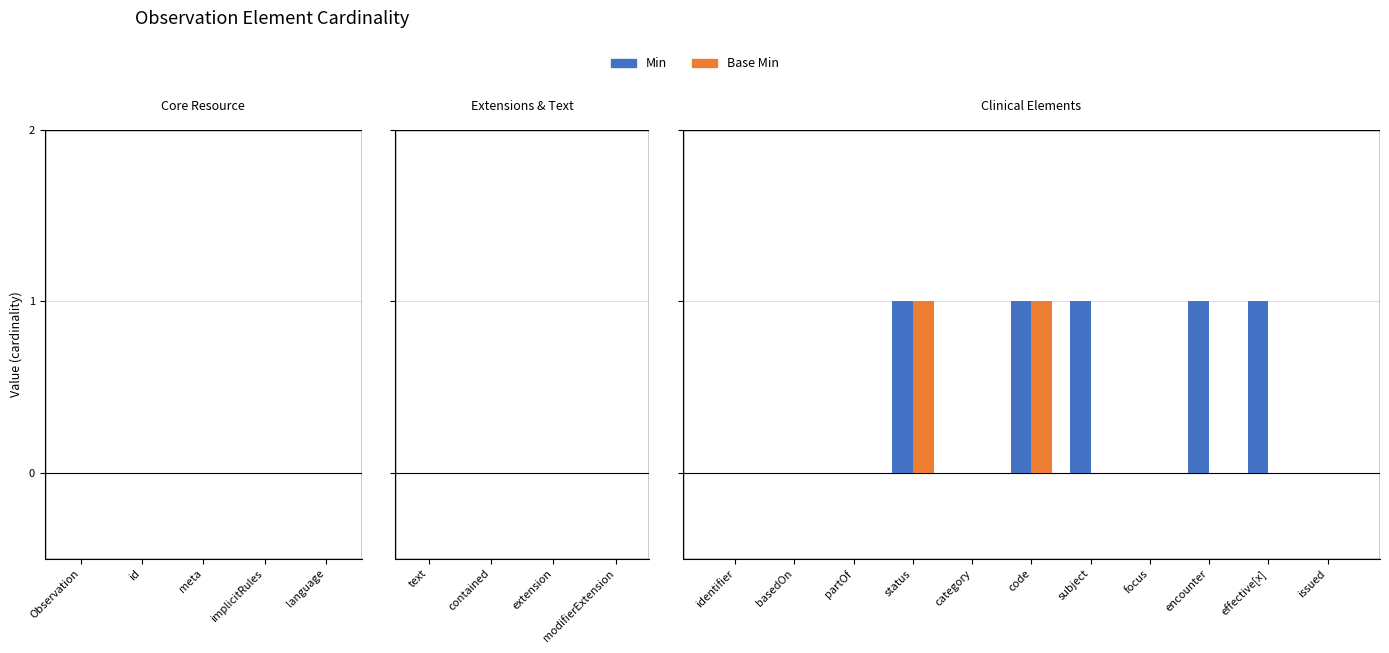

What are all the series names shown in the legend?

Min, Base Min